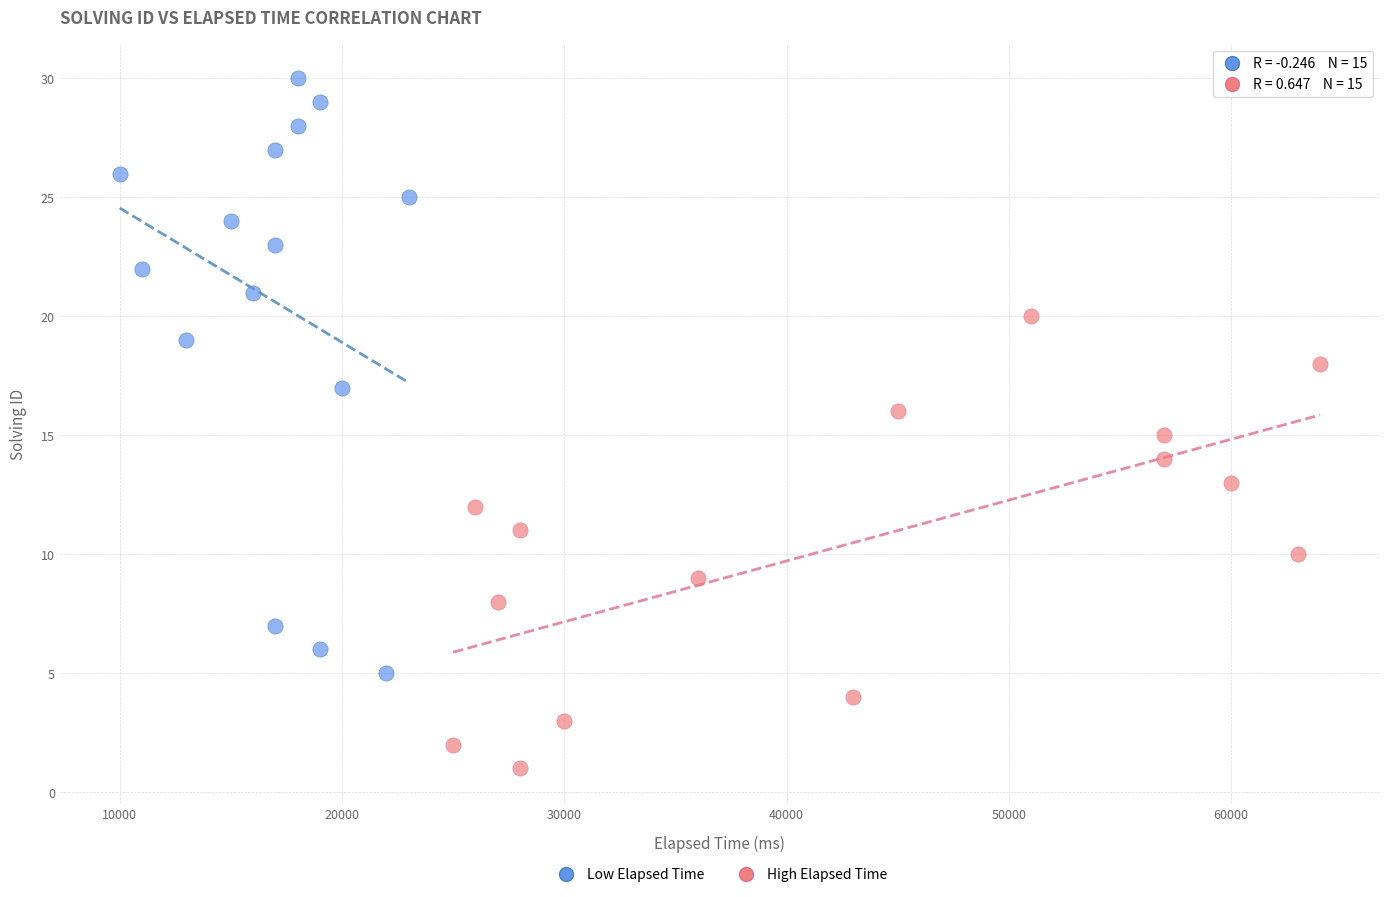

Which series has the largest Y range (max minus min)?

Low Elapsed Time